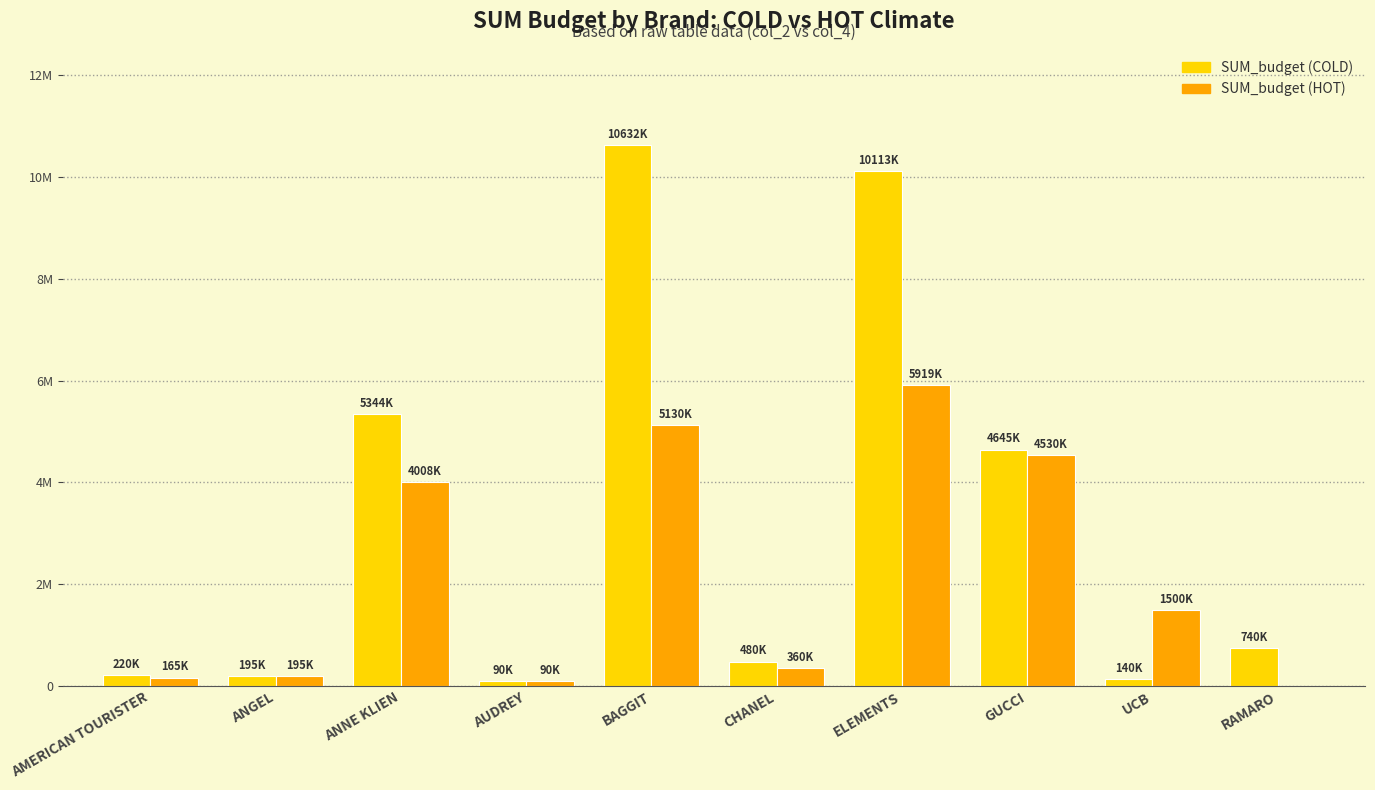

At which category does the chart reach its minimum across all series?

RAMARO